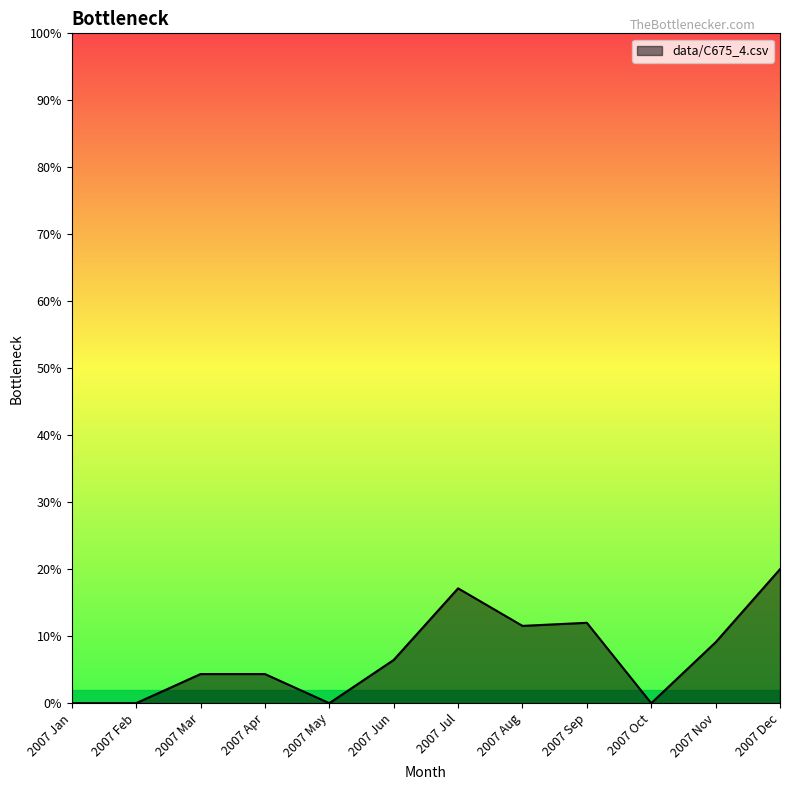

List the labels in order of value, largest first.

2007 Dec, 2007 Jul, 2007 Sep, 2007 Aug, 2007 Nov, 2007 Jun, 2007 Mar, 2007 Apr, 2007 Jan, 2007 Feb, 2007 May, 2007 Oct